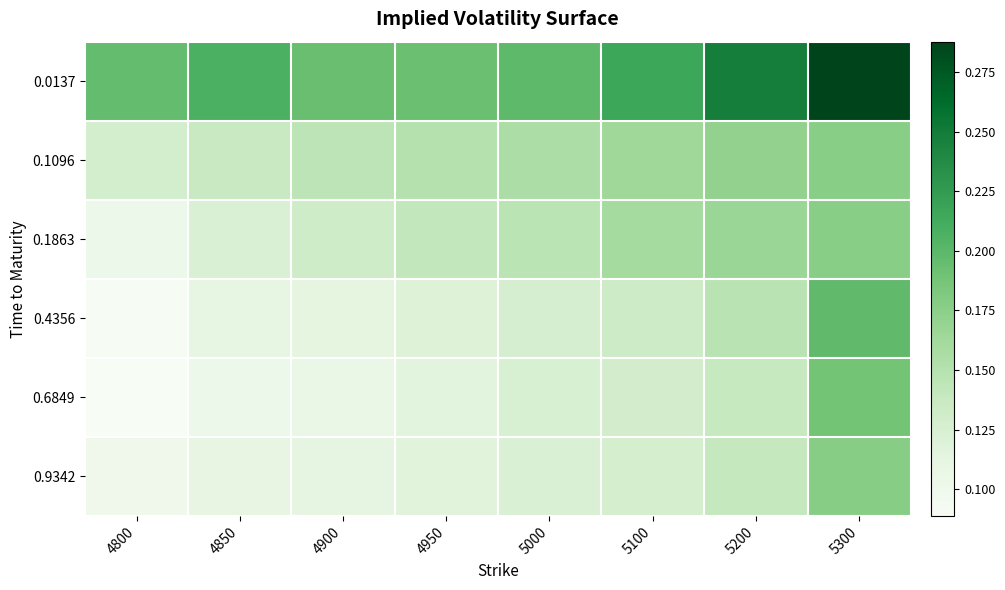

Rank the series by their maximum value, from lowest to highest.

0.1096, 0.1863, 0.9342, 0.6849, 0.4356, 0.0137